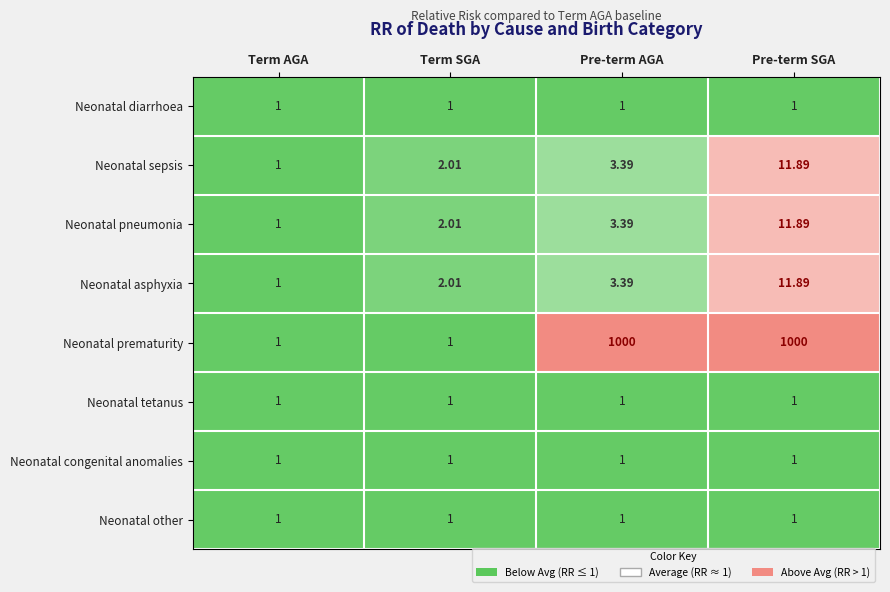

Which series has the largest total across all categories?

Neonatal prematurity